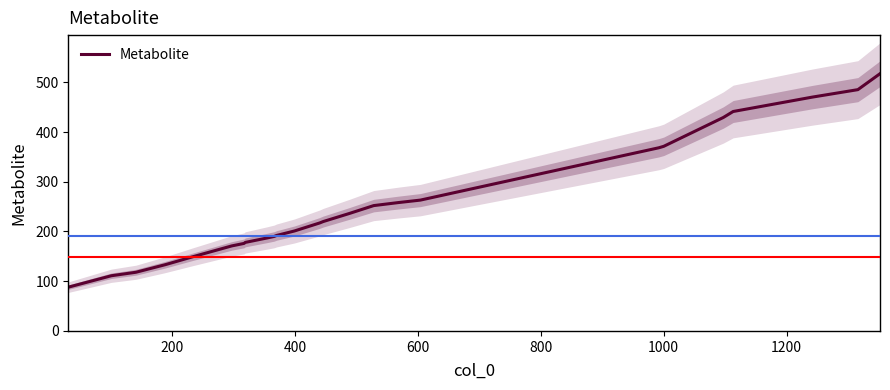

How many lines are shown in the chart?

1